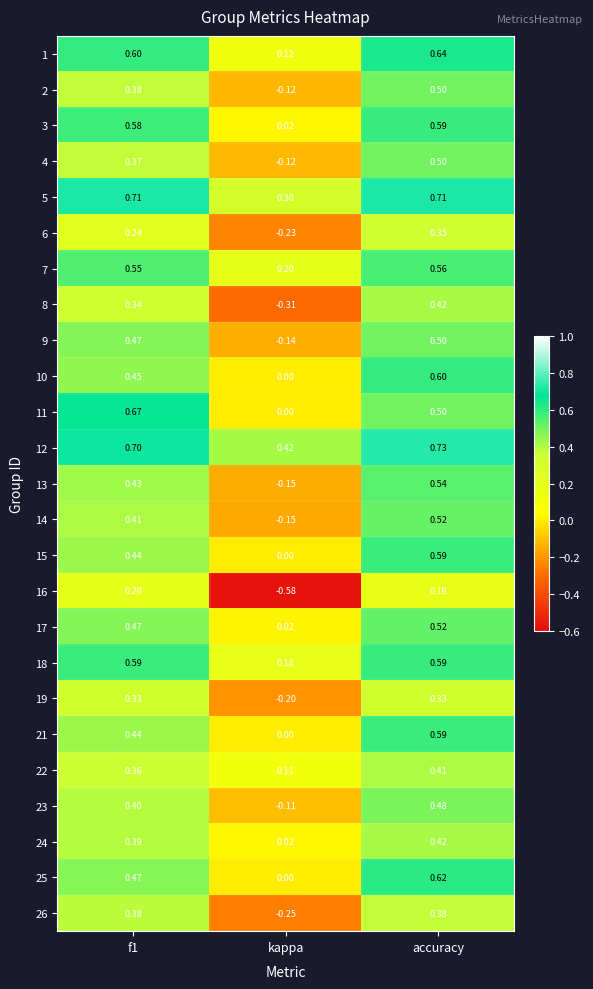

At which label is 11 closest to 0?

kappa